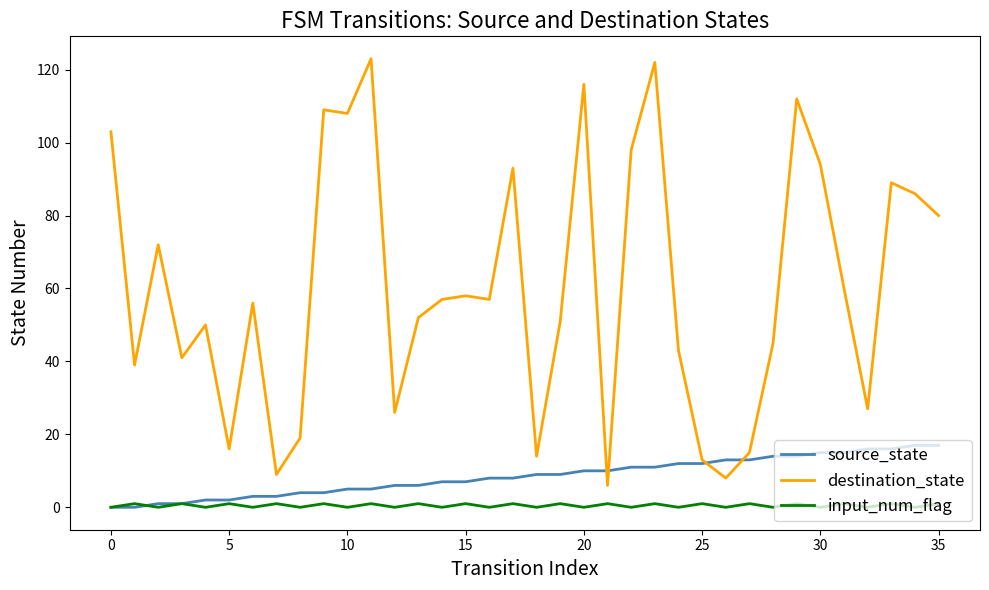

What is the greatest value displayed?

123